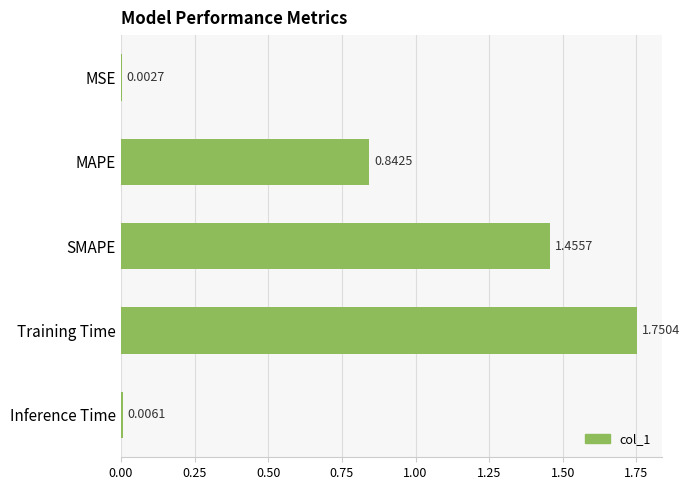

What is the sum of all values?

4.1